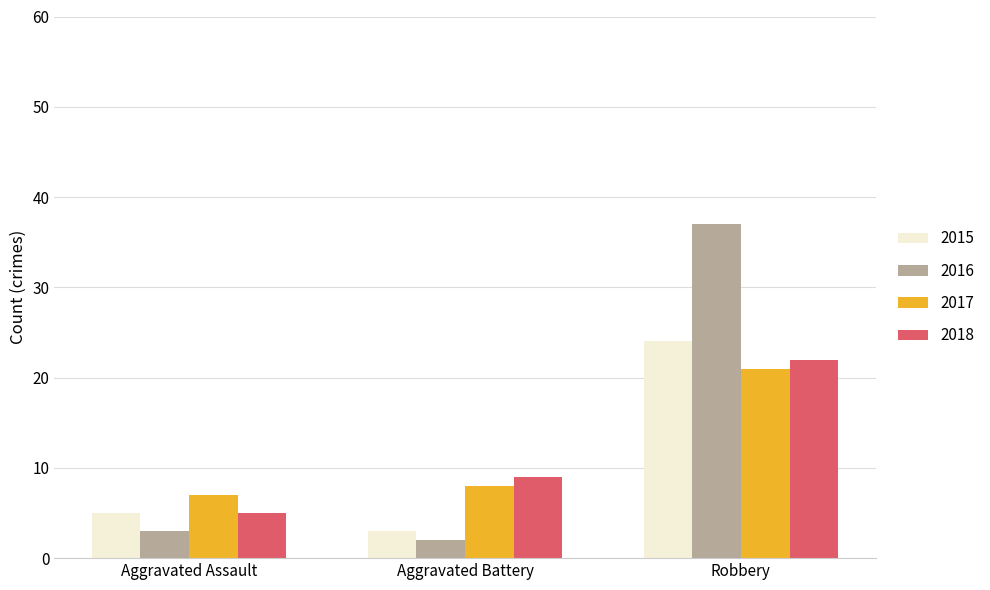

Count the number of categories in the chart.

3